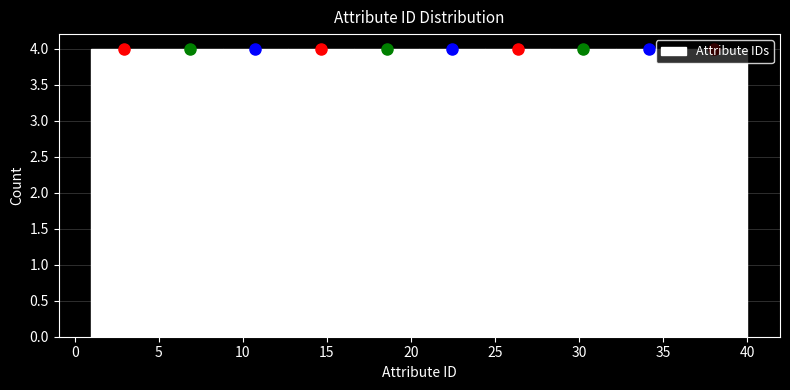

Reading left to right, list every bar in this chart as the range it spans on the x-axis followed by its height. Neither the bar edges nor the heights are printed on the chart, so give them approximately, as read against the axes.

1.0 to 4.9: 4
4.9 to 8.8: 4
8.8 to 12.7: 4
12.7 to 16.6: 4
16.6 to 20.5: 4
20.5 to 24.4: 4
24.4 to 28.3: 4
28.3 to 32.2: 4
32.2 to 36.1: 4
36.1 to 40.0: 4